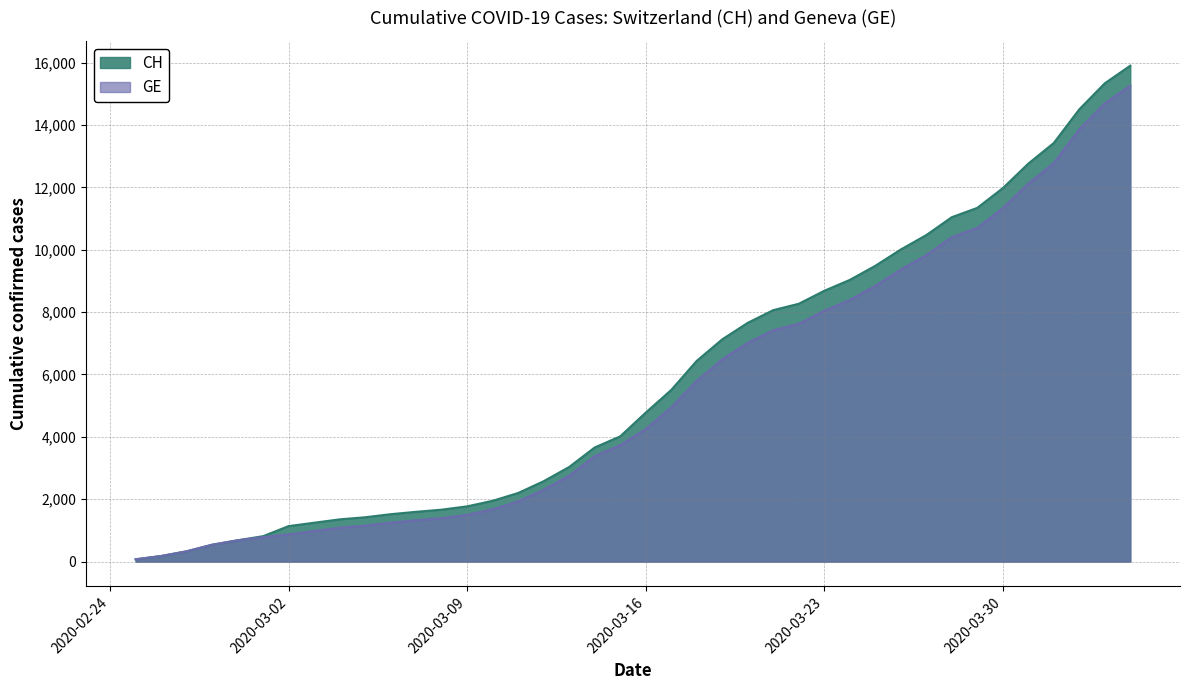

True or false: CH and GE intersect in this chart.

False